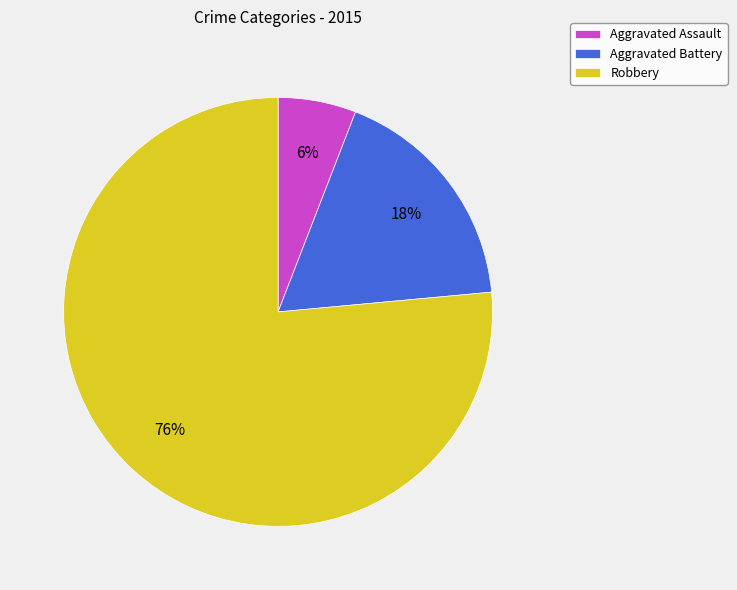

How many slices are in this pie chart?

3